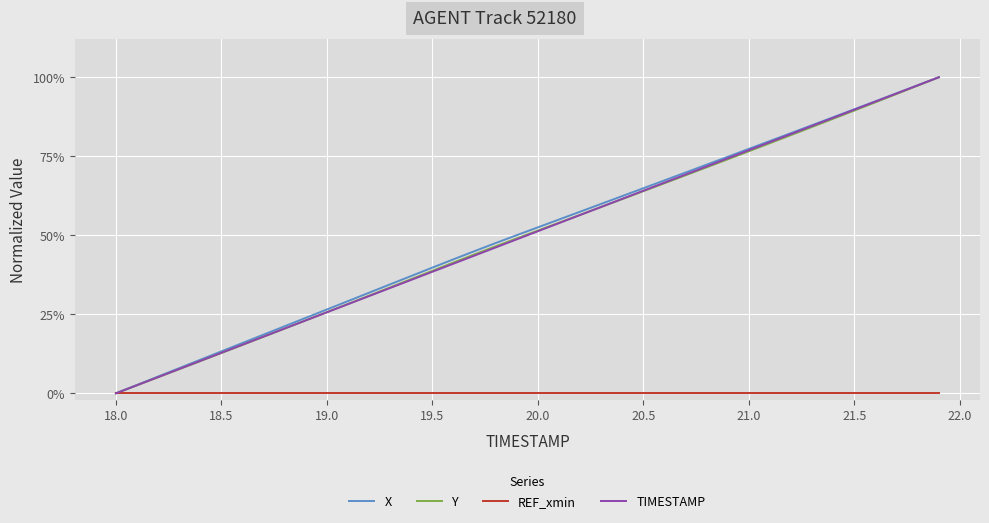

Does the chart have visible grid lines?

Yes